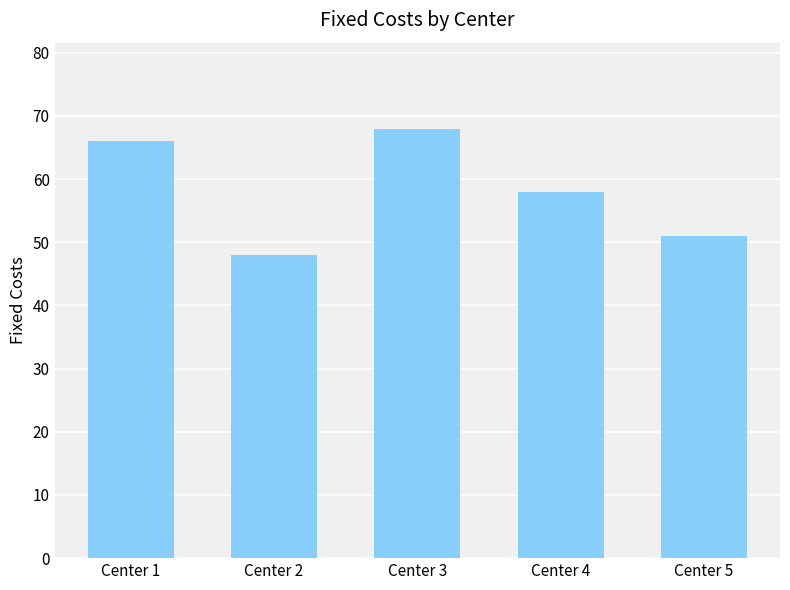

At which category does the chart reach its minimum across all series?

Center 2